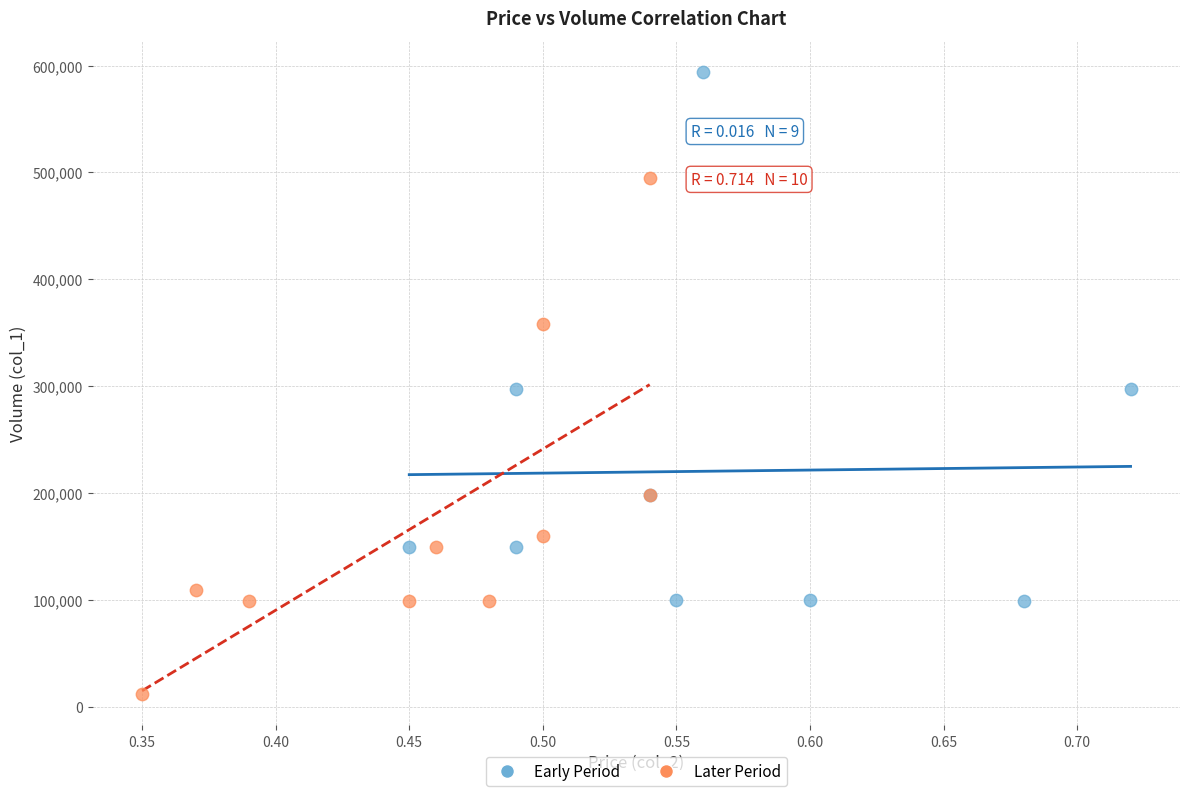

Which series contains the highest Y value?

Early Period